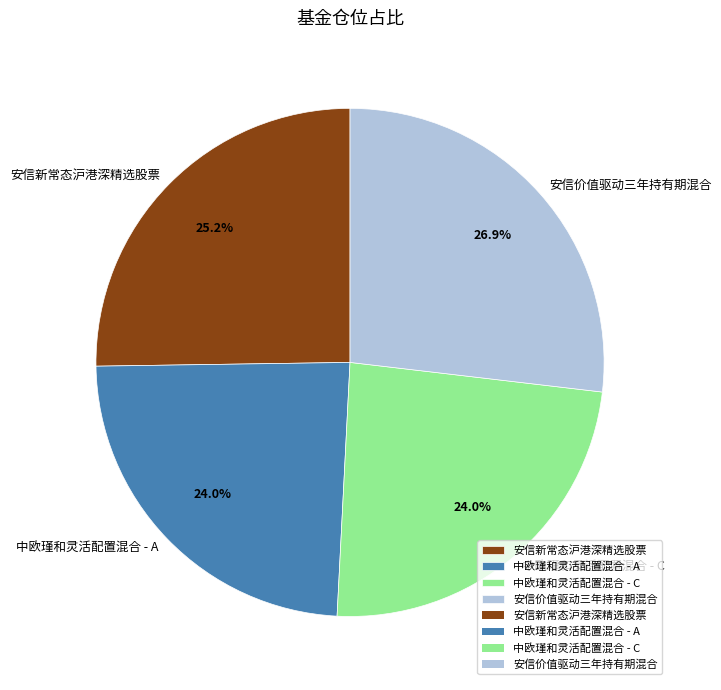

Which category has the biggest portion of the pie?

安信价值驱动三年持有期混合